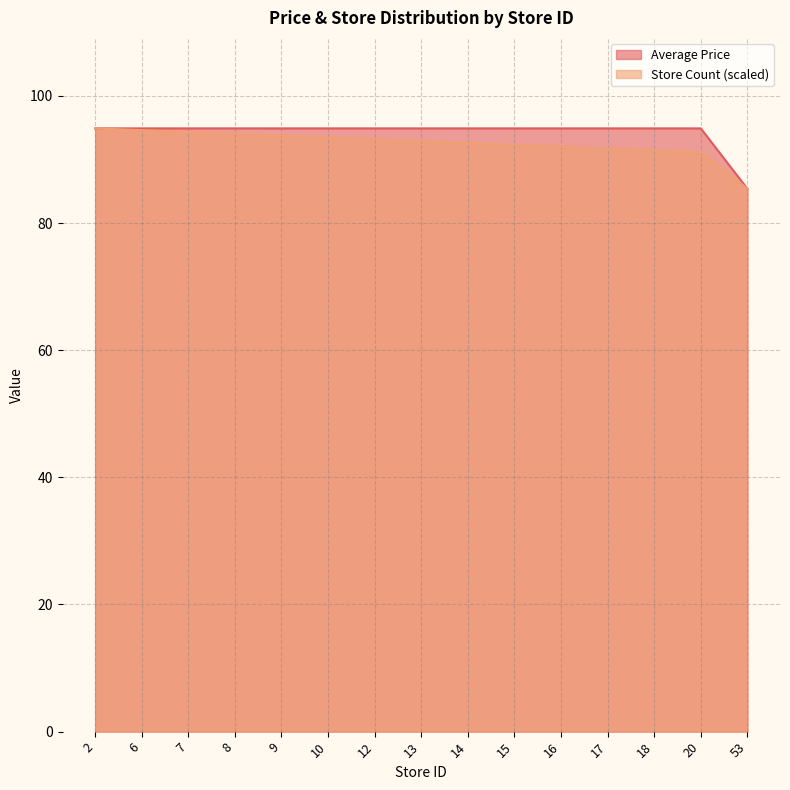

At how many categories does at least one series exceed 94?

14